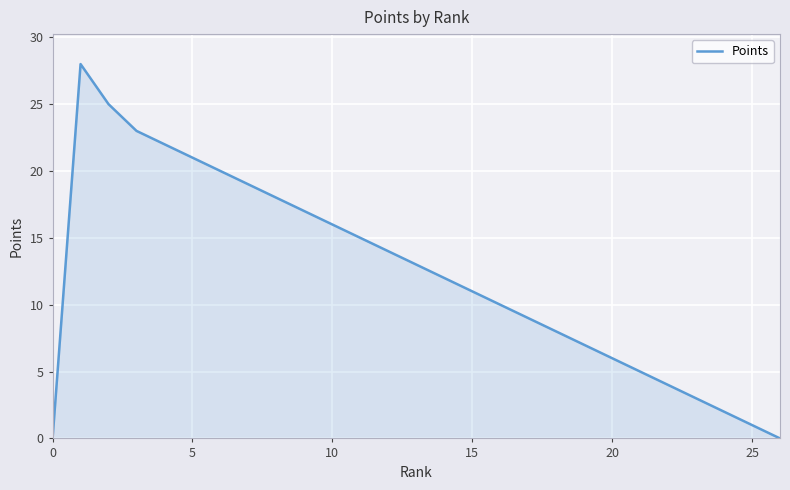

What is the difference between the maximum and minimum values?

28